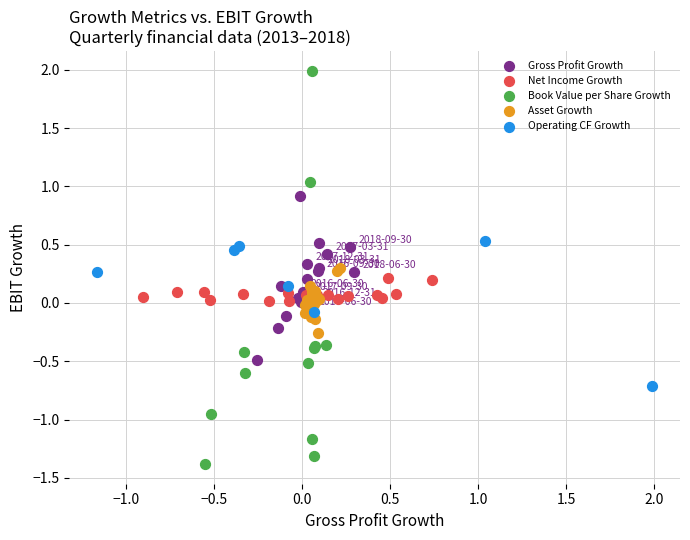

Which series contains the lowest Y value?

Book Value per Share Growth